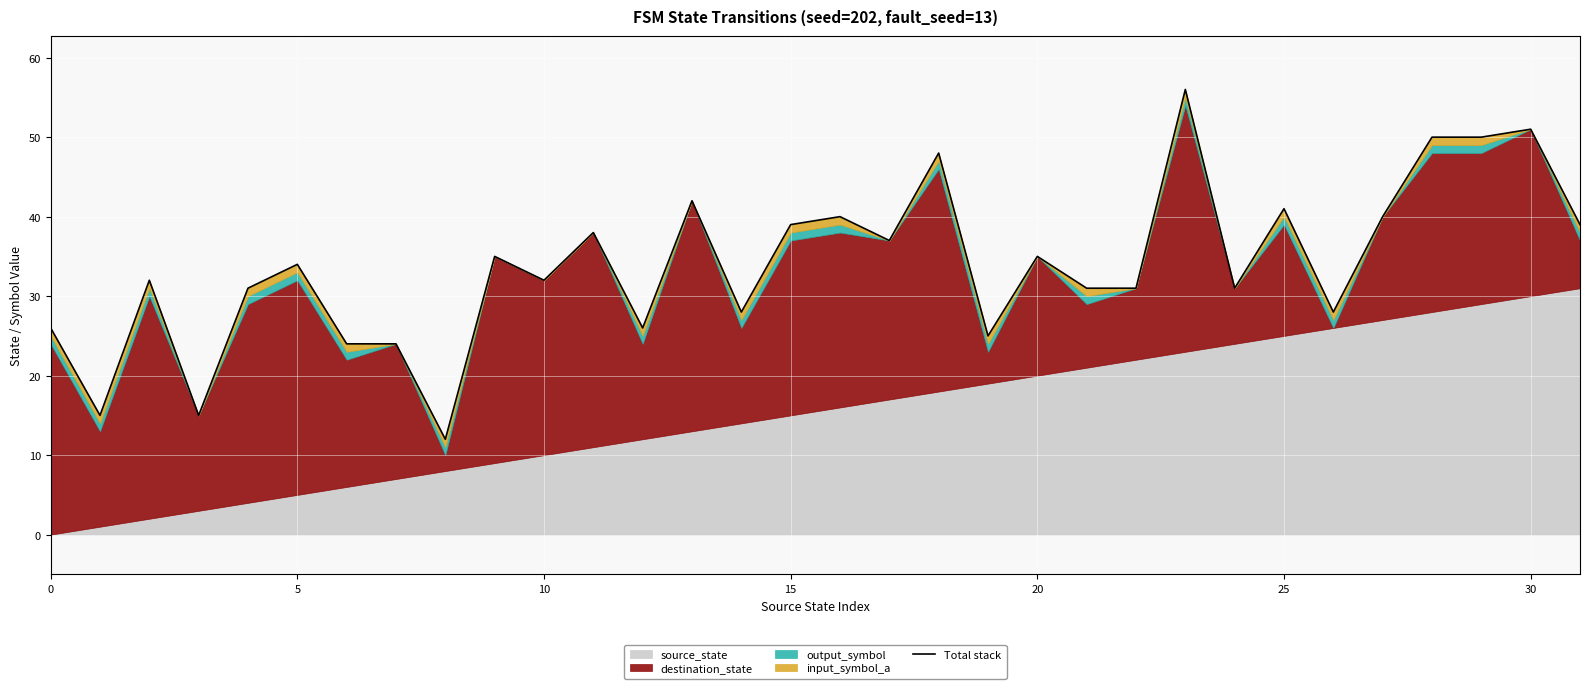

What is the label of the 19th point from the left?

18